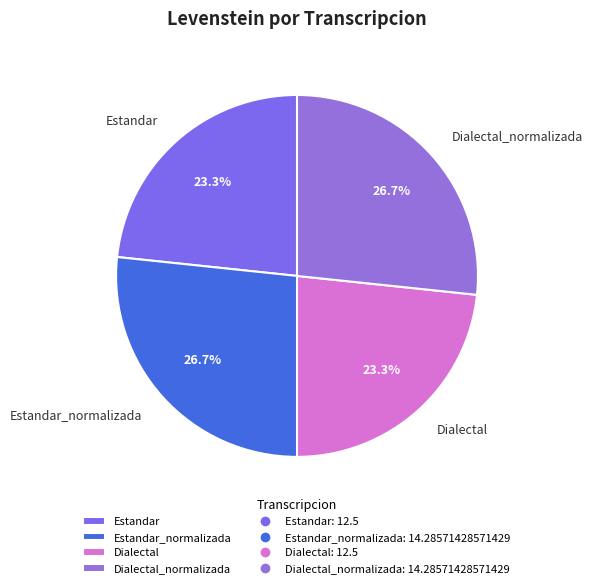

Approximately how many times larger is the value at Estandar_normalizada compared to Dialectal_normalizada?

1.0